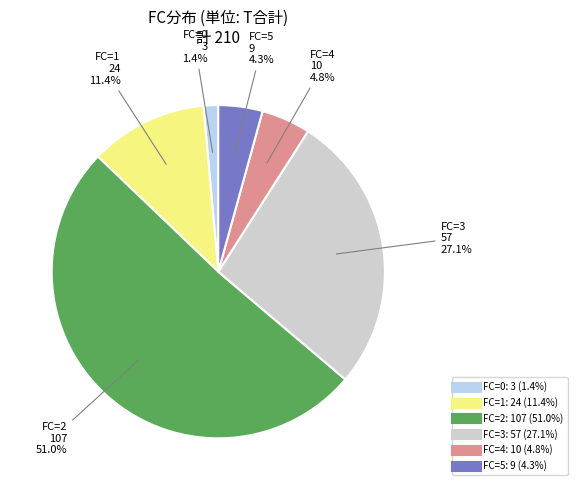

Does any single category account for the majority?

Yes